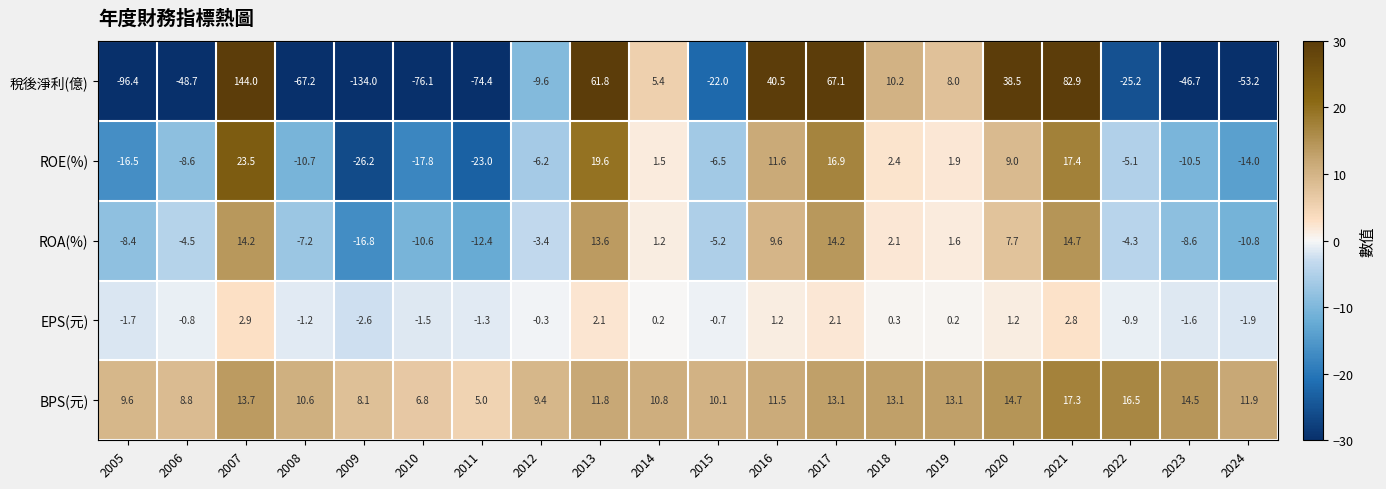

What is the total value across all series at 2023?

-52.9